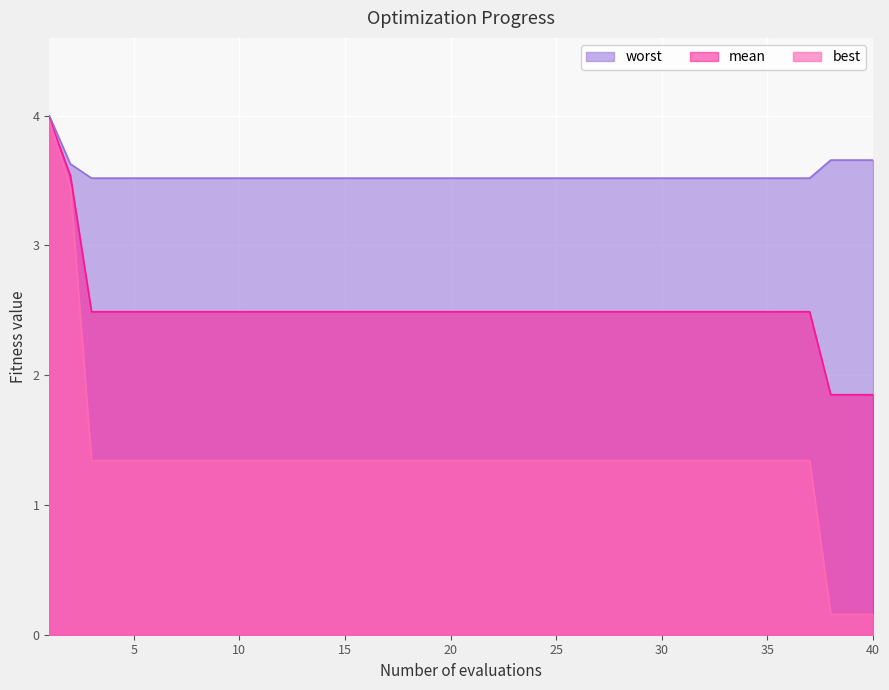

What is the value of the worst point at the 17th from the left?

3.5